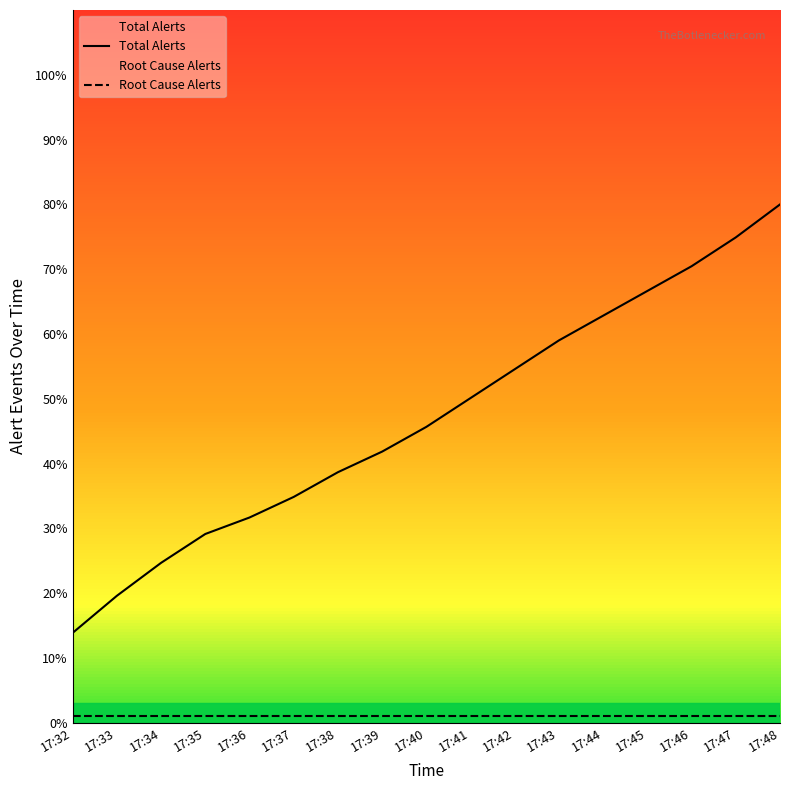

How many series are shown in this chart?

2